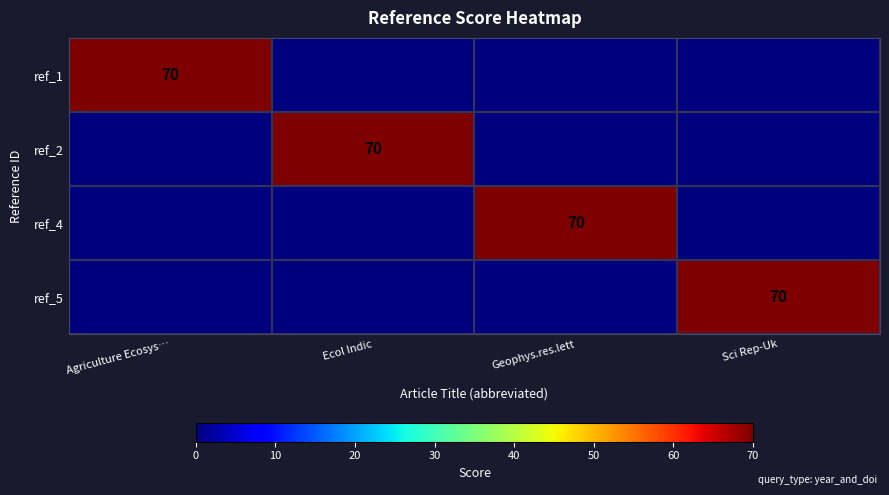

Between Geophys.res.lett and Ecol Indic, which is larger?

Geophys.res.lett